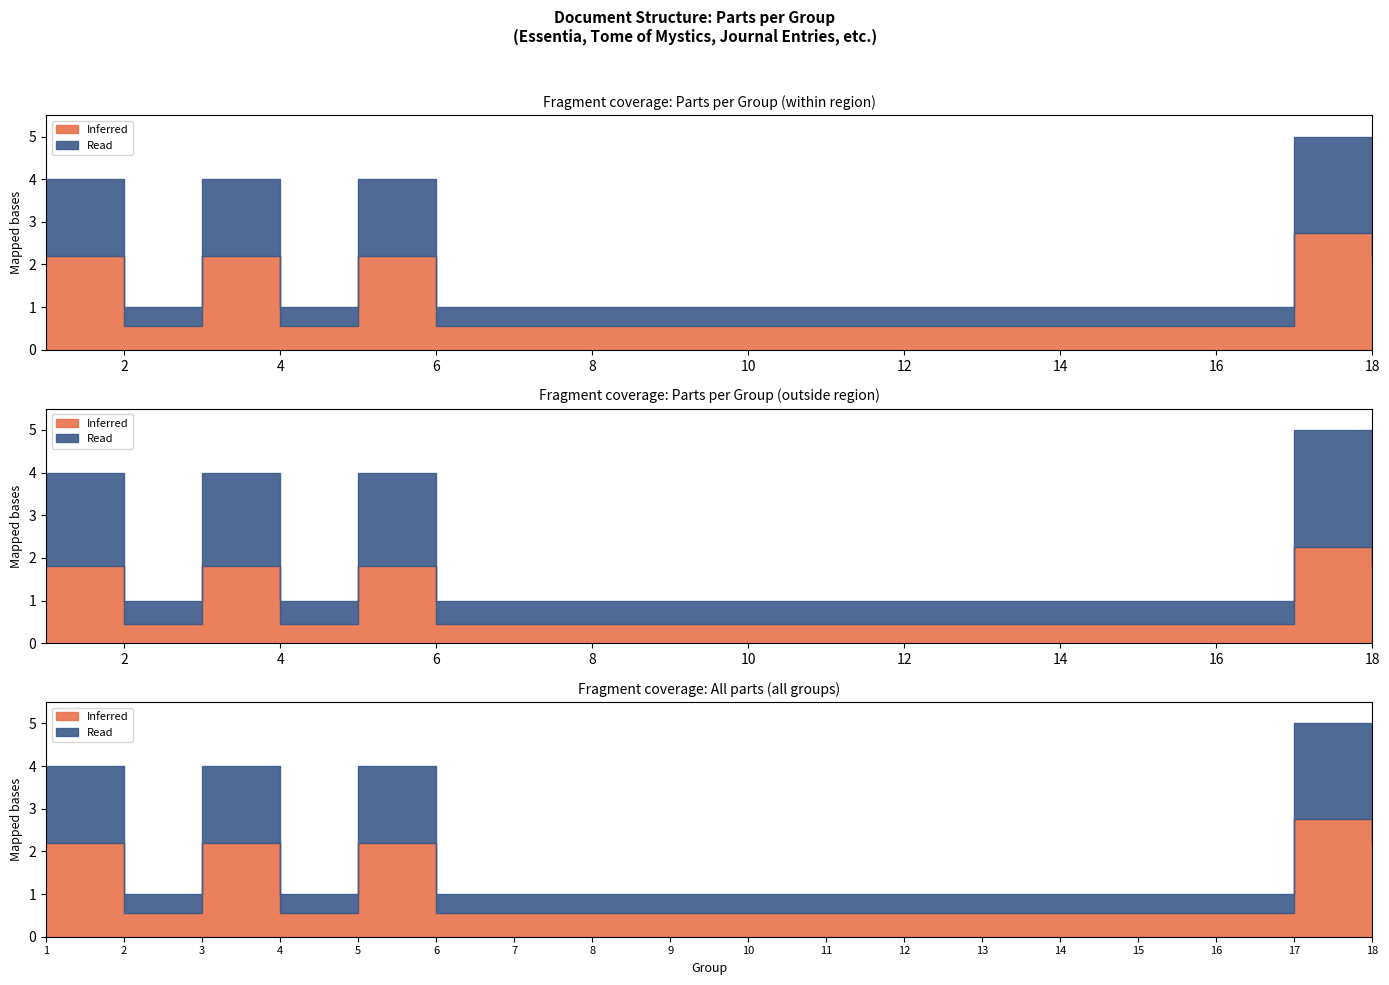

Which series has the largest range (max minus min)?

Inferred